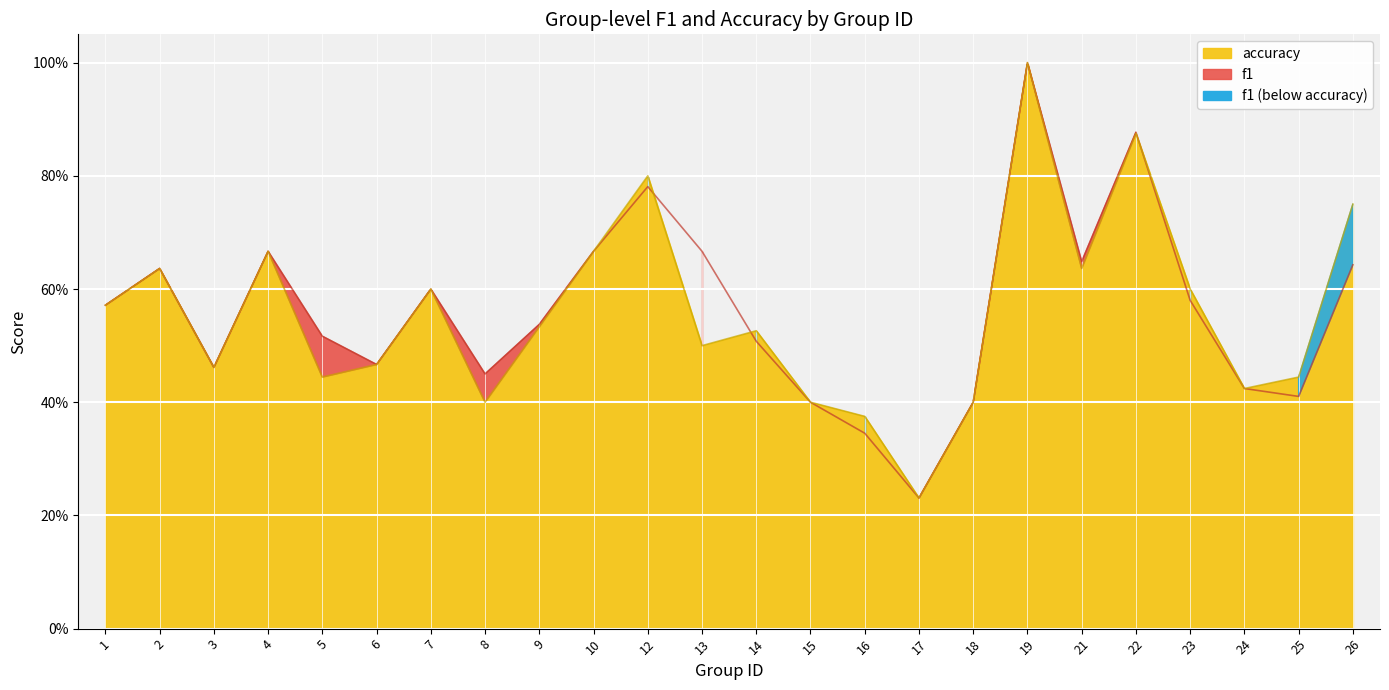

At which category is the sum across all series the highest?

19